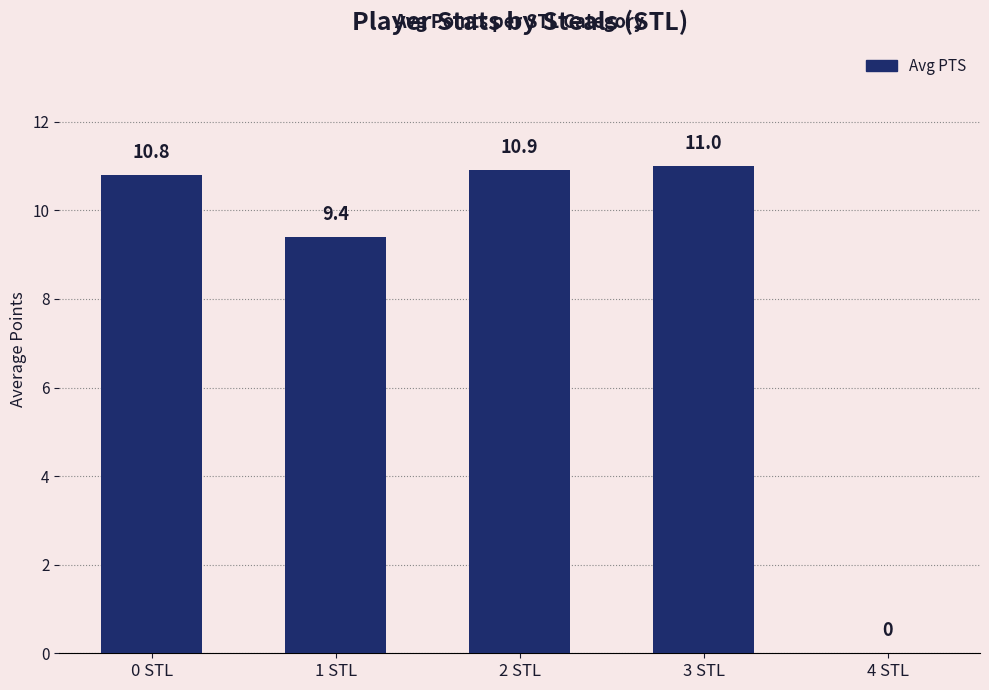

The value at 4 STL is 4.8. True or false?

False